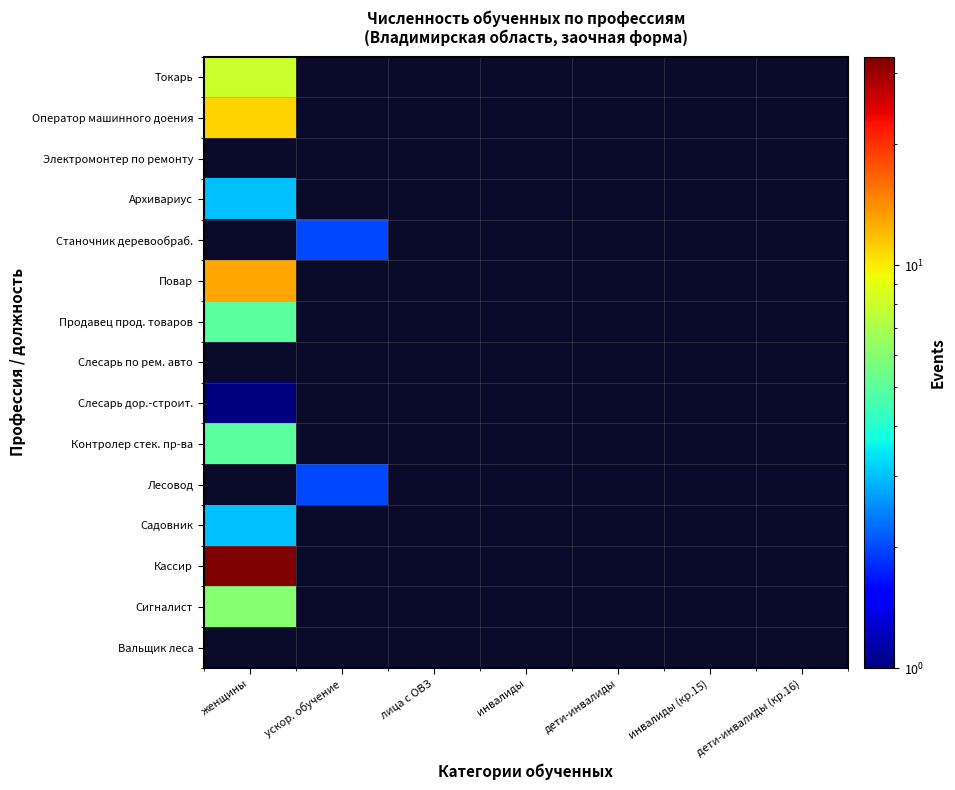

Count the number of categories in the chart.

7